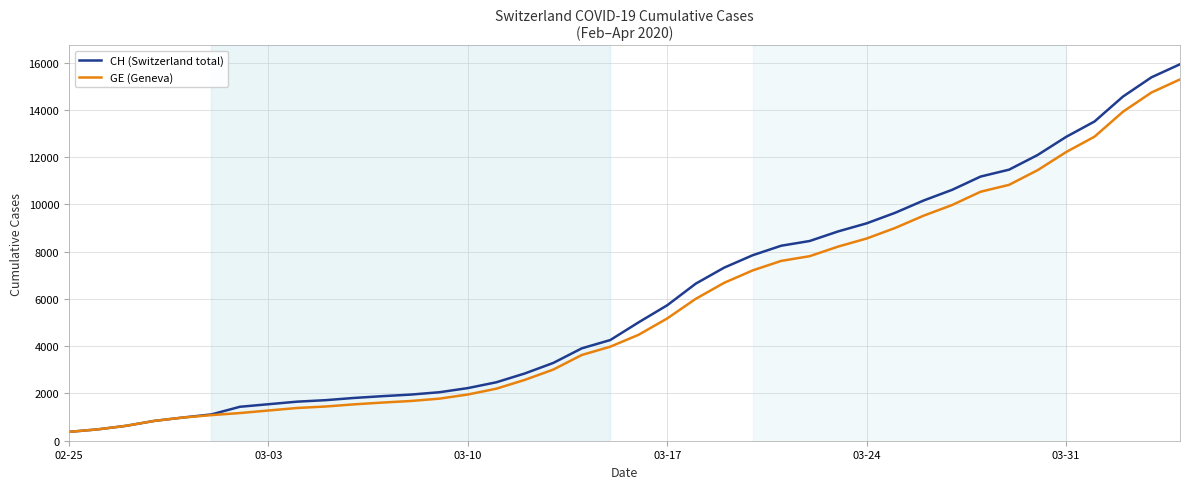

What are all the series names shown in the legend?

CH (Switzerland total), GE (Geneva)